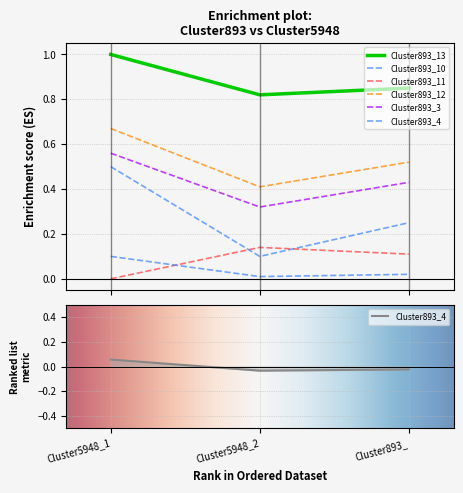

At Cluster893_, list the series in order from largest to smallest.

Cluster893_13, Cluster893_12, Cluster893_3, Cluster893_10, Cluster893_11, Cluster893_4